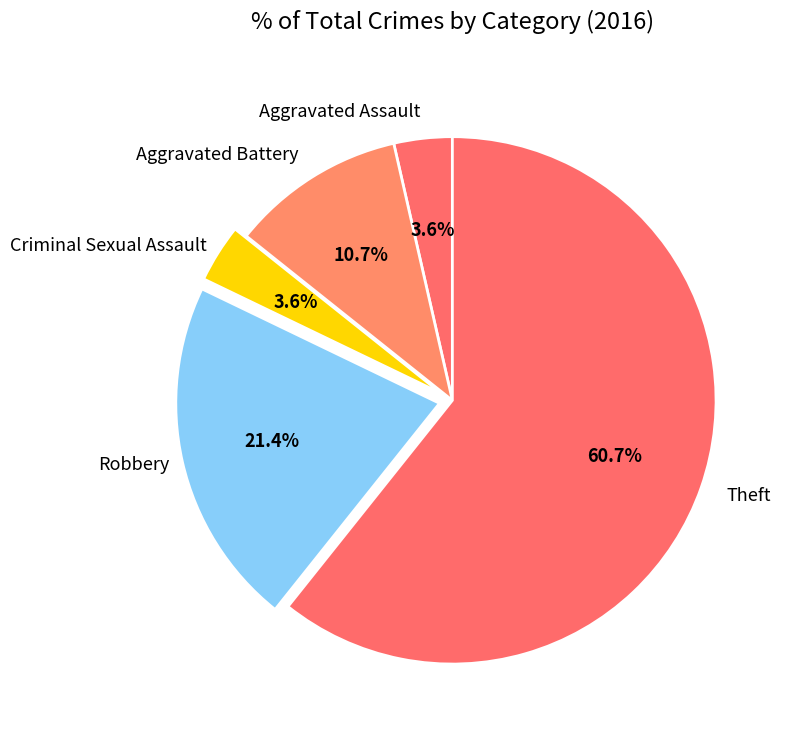

Count the number of slices in the pie.

5